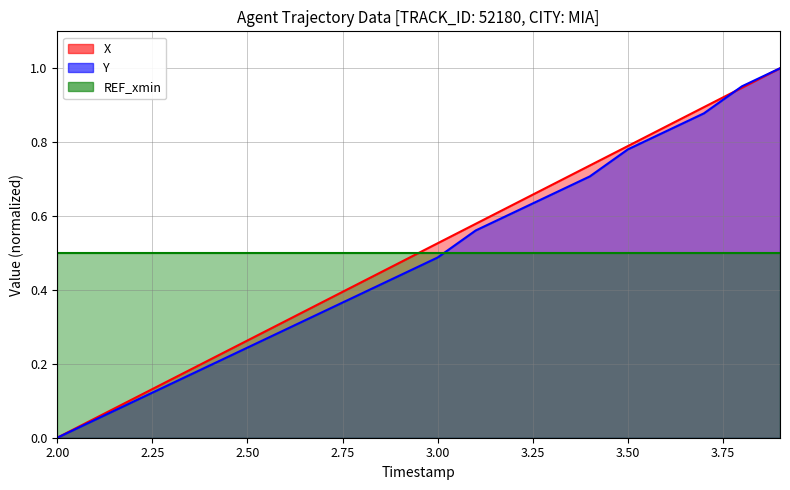

How many data points in Y are above 0?

19